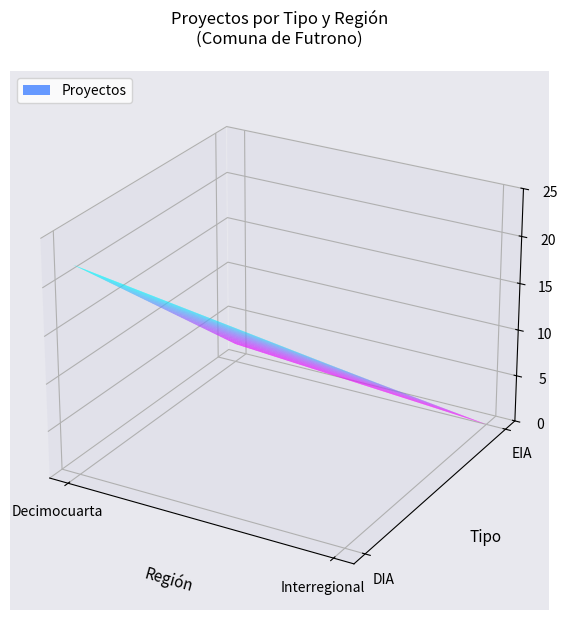

What is the change in value from DIA_Interregional to EIA_Interregional?

-18